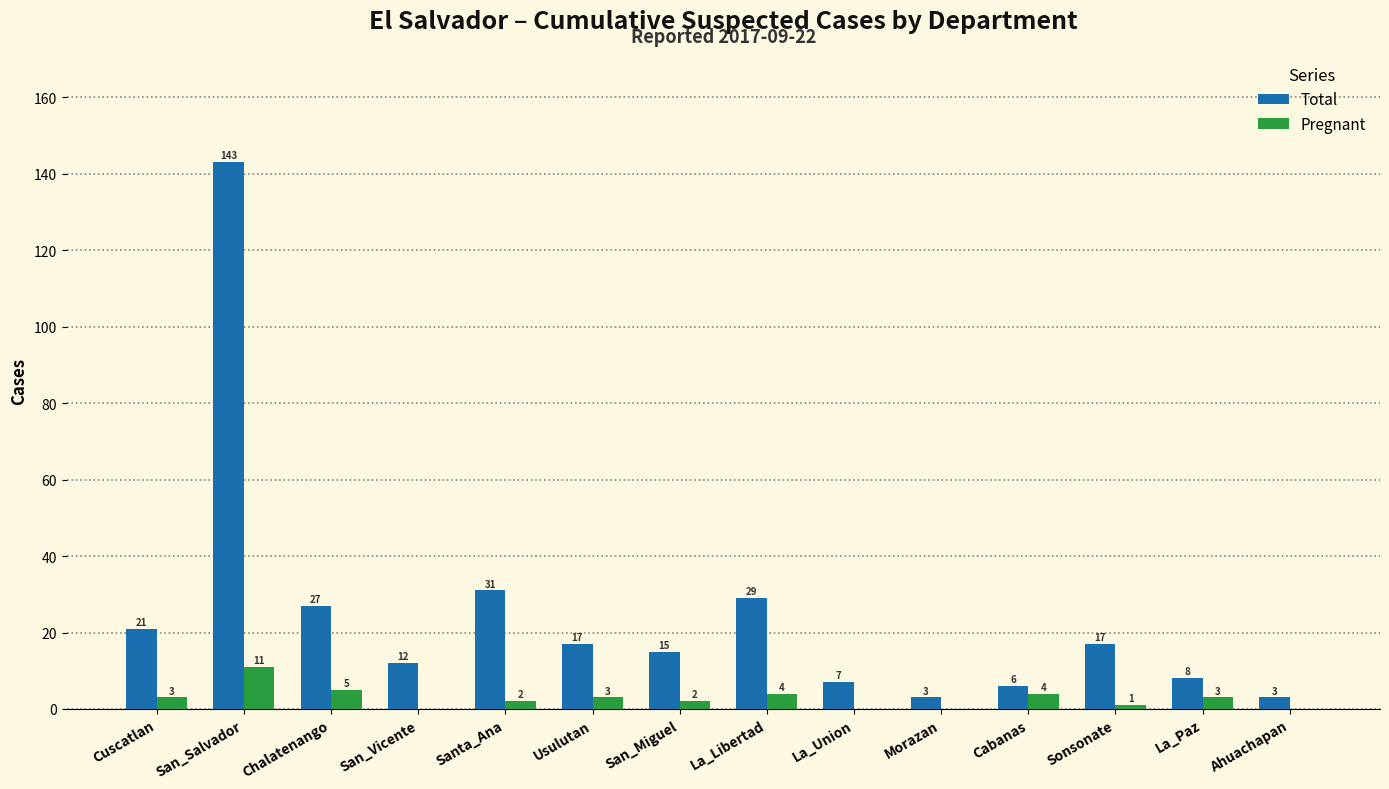

Is the value of Pregnant at La_Libertad greater than the value of Total at Morazan?

Yes